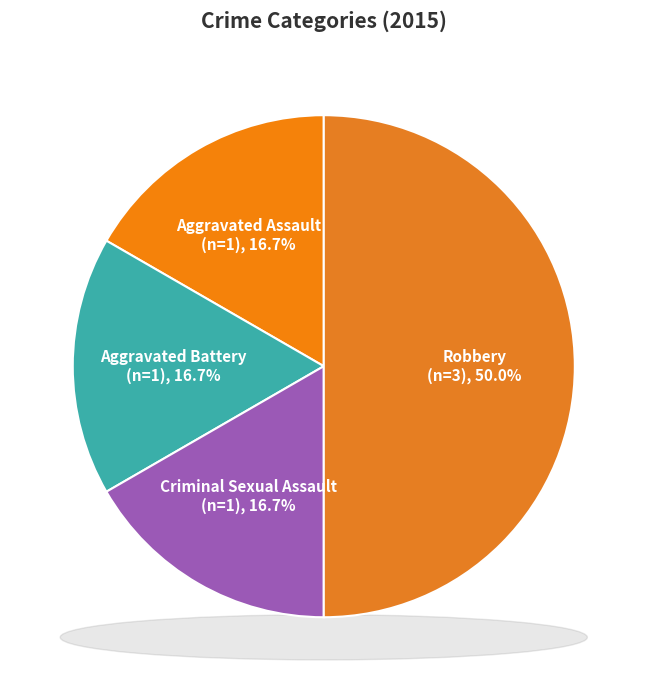

The Robbery slice represents 50% of the pie. True or false?

True